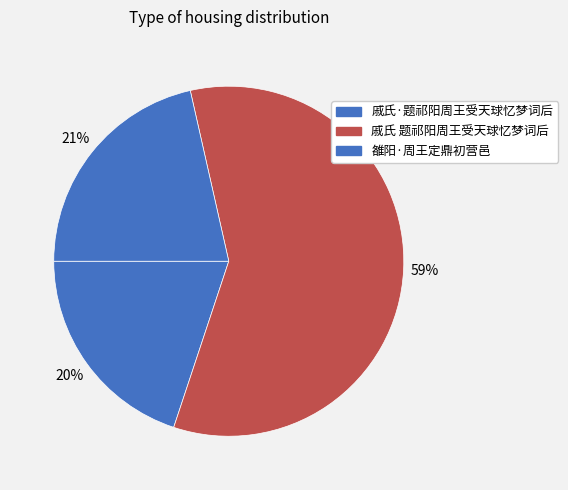

How many segments does this pie chart have?

3